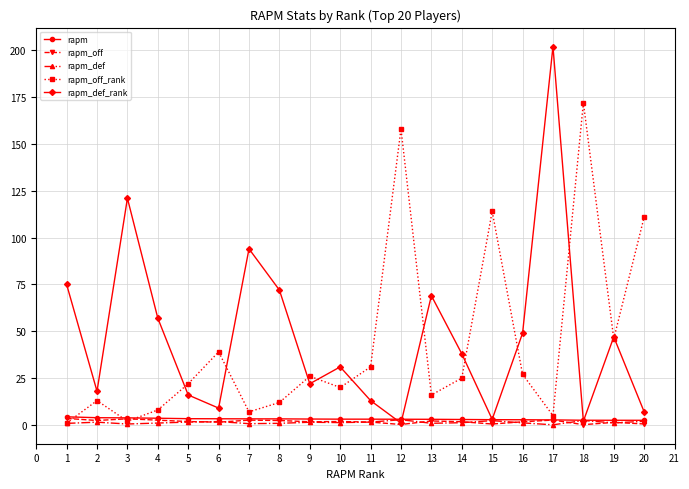

The rapm_def_rank series shows 13.0 at 11. True or false?

True